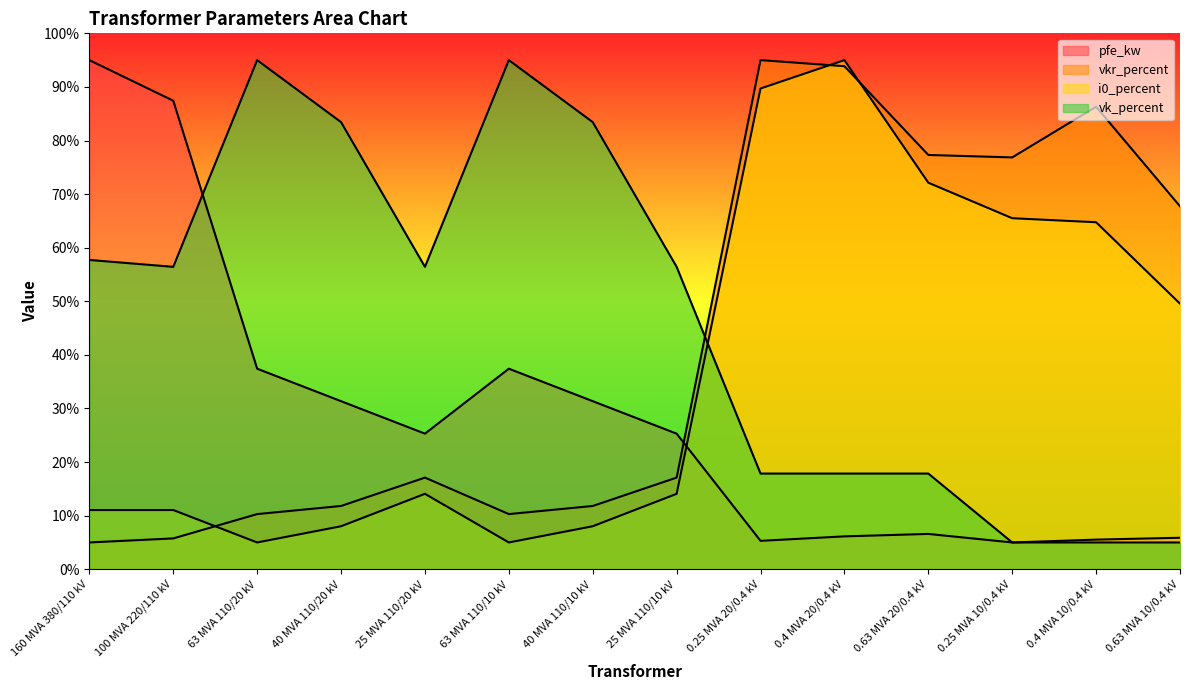

True or false: vk_percent has a value of 5.0 at 0.25 MVA 10/0.4 kV.

True